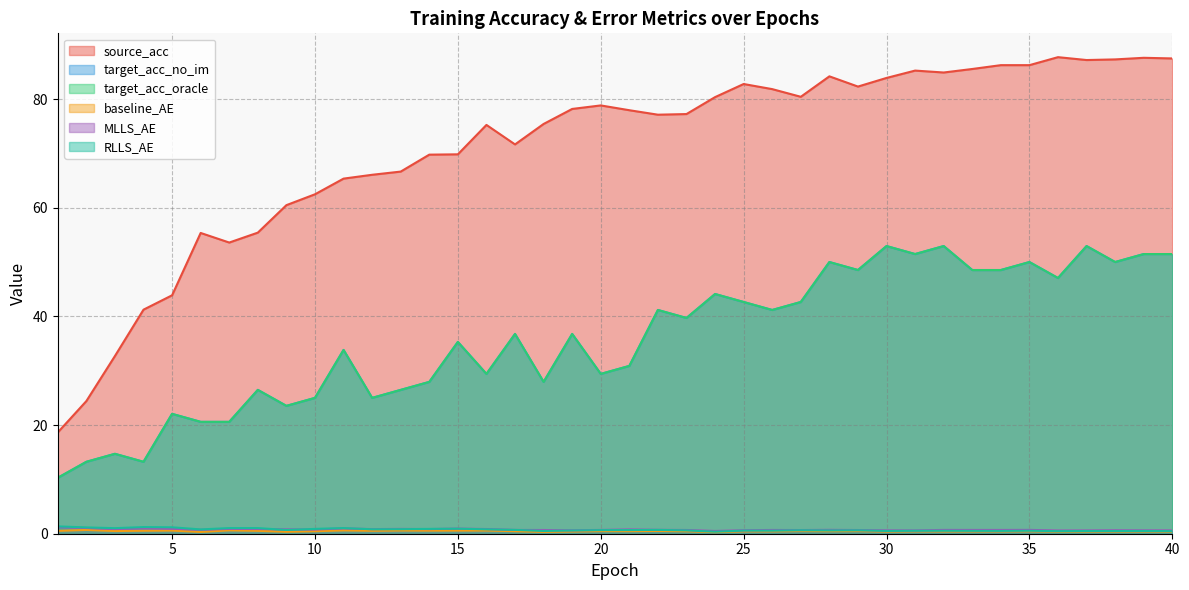

At which label does source_acc reach its minimum?

1